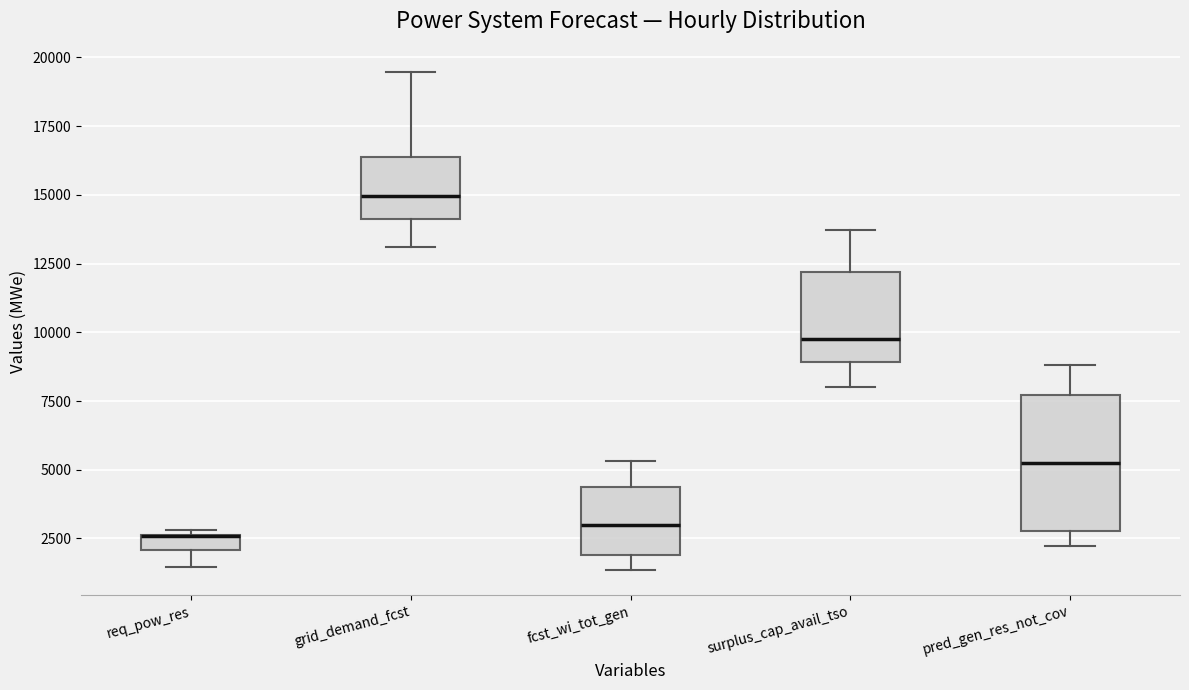

Where is the upper edge of the box for pred_gen_res_not_cov on the y-axis? The values are not printed on the chart, so give them approximately, as read against the axis.

7500